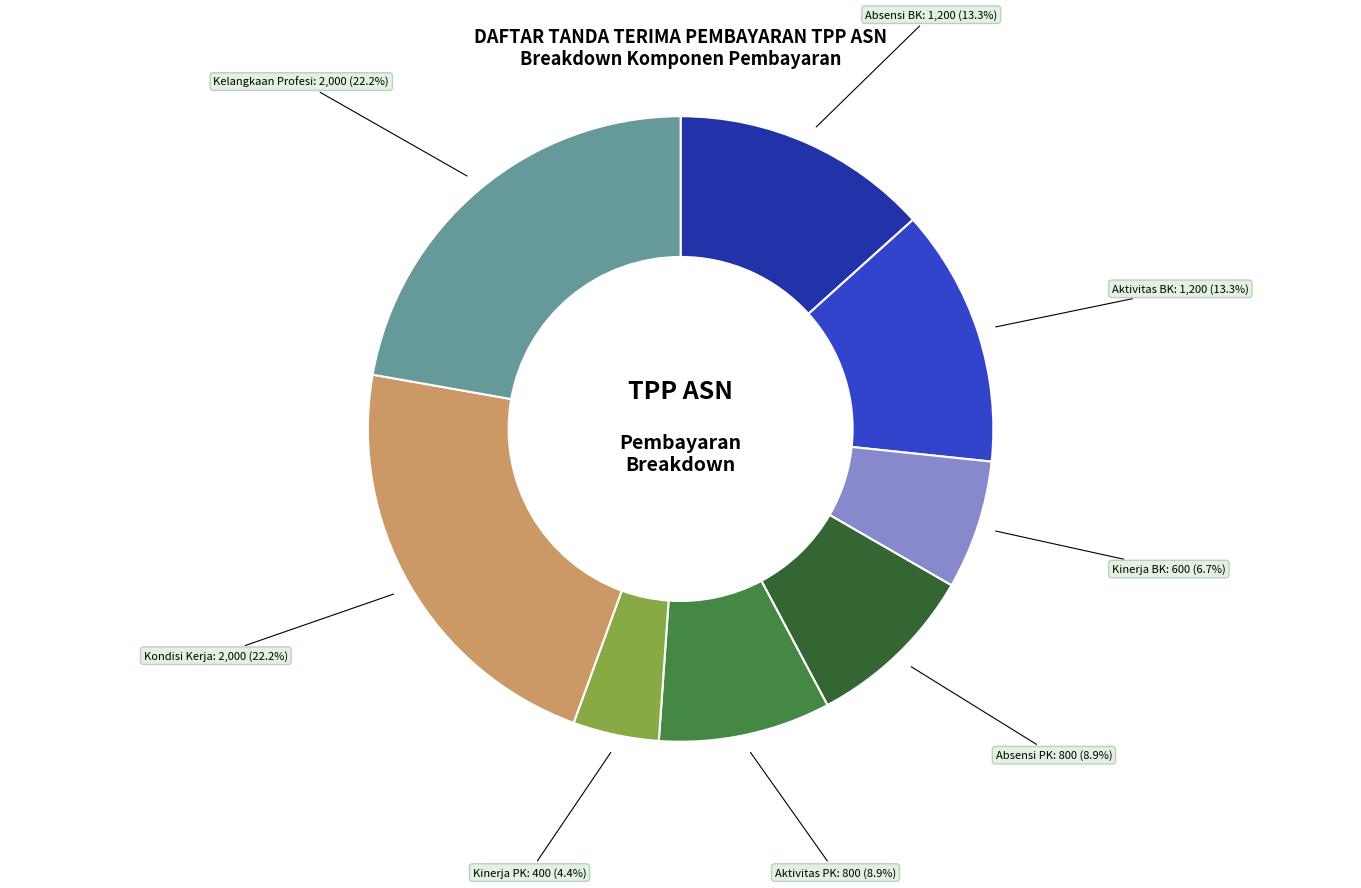

Is there a majority slice in this chart?

No